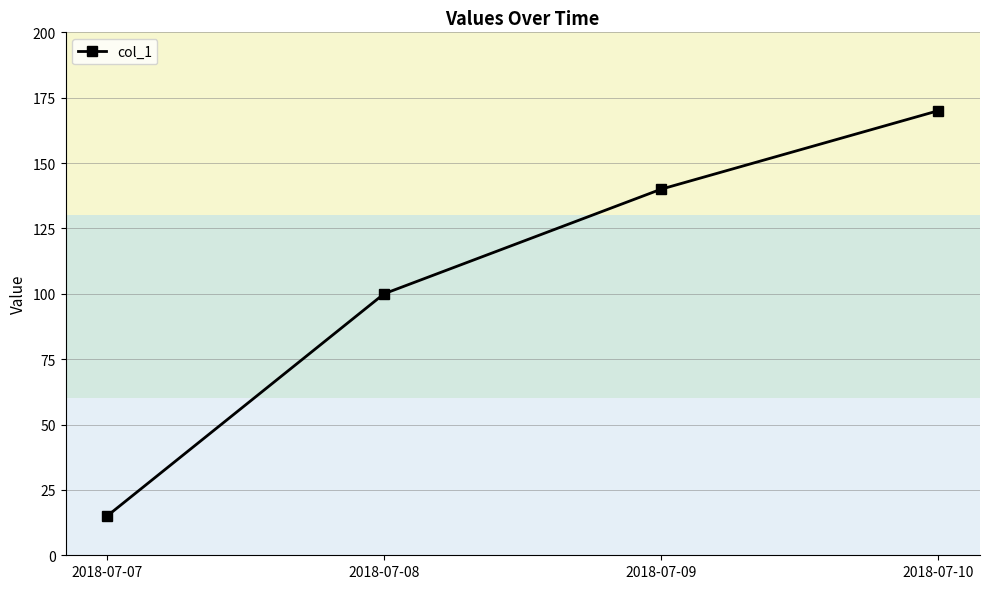

The value at 2018-07-08 is 100. True or false?

True